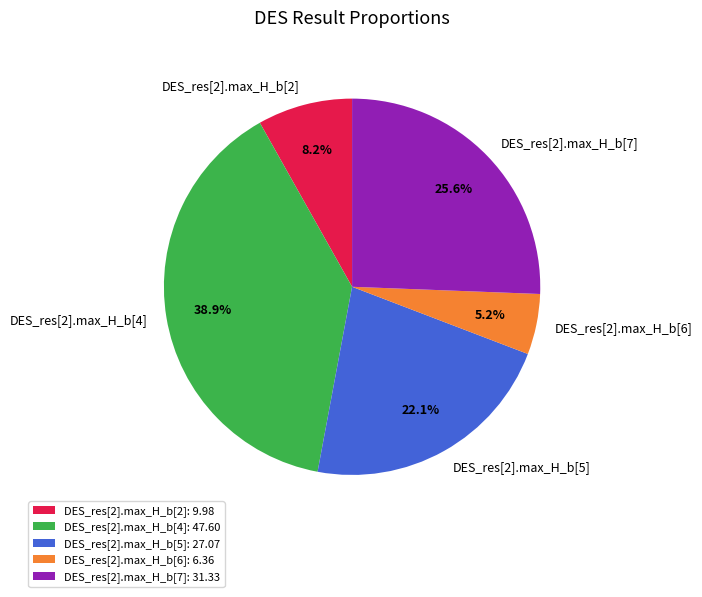

To the nearest percent, what is the difference between the largest and smallest slice percentages?

34%